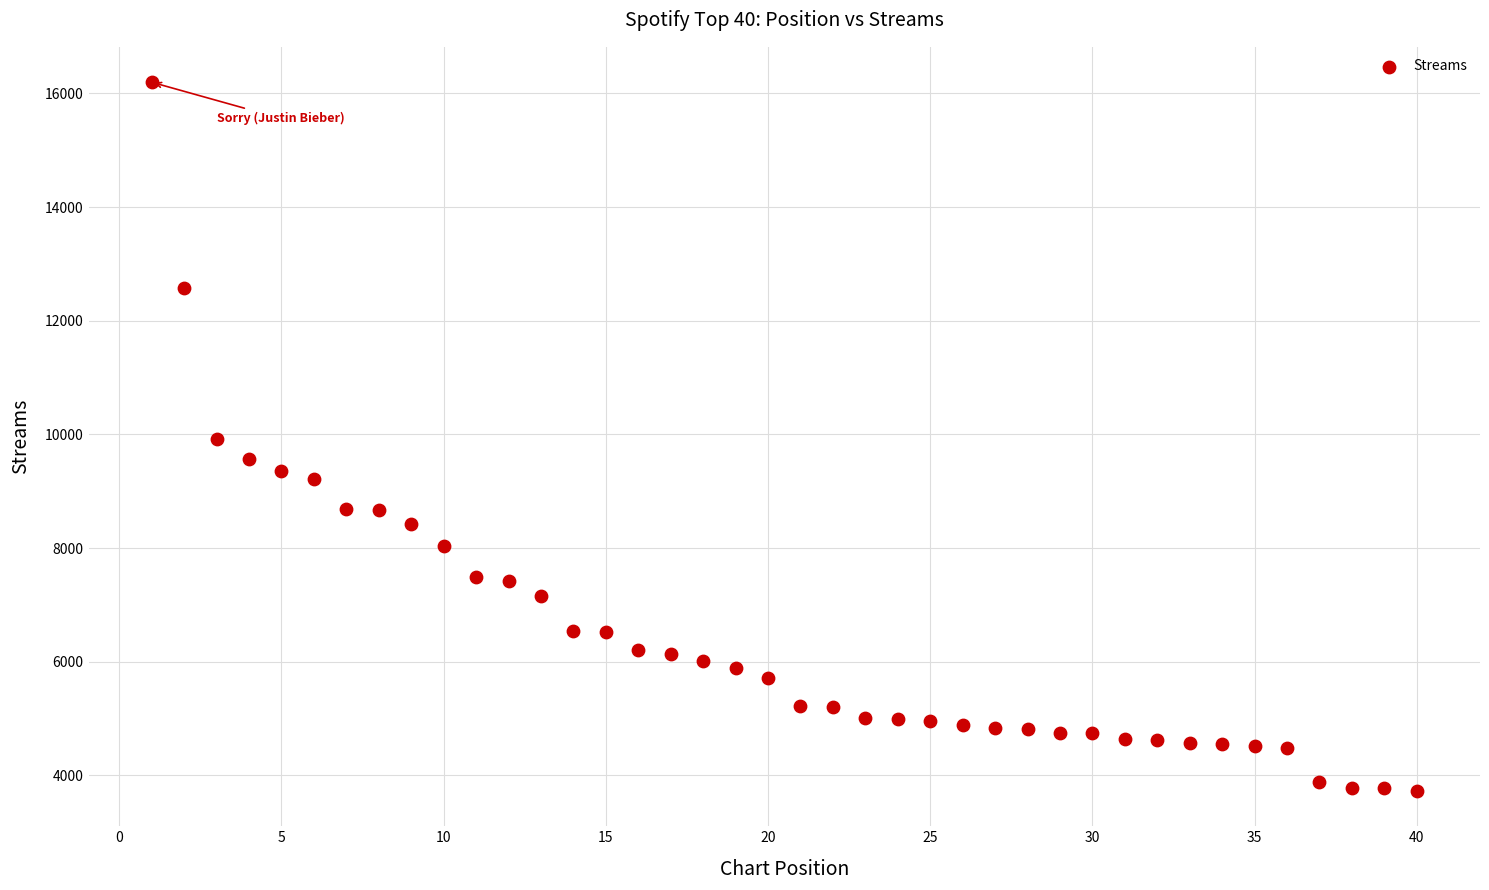

What is the range of Y values (max minus min)?

12467